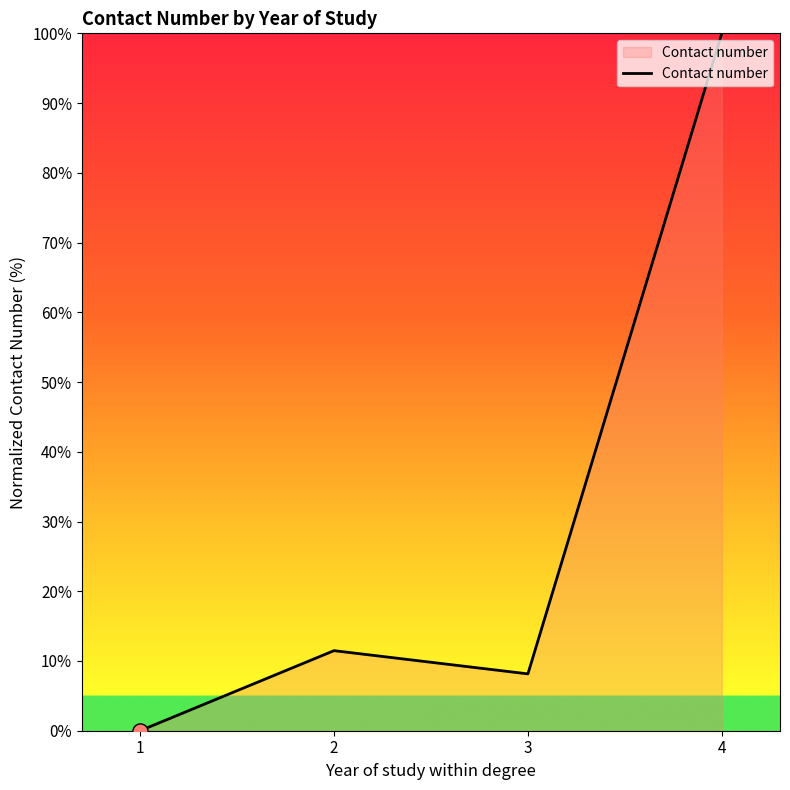

Between 4 and 1, which is larger?

4